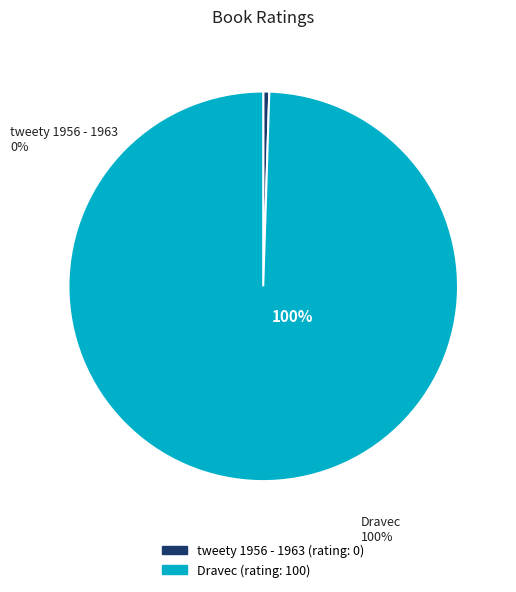

Is there any slice that represents more than half of the pie?

Yes